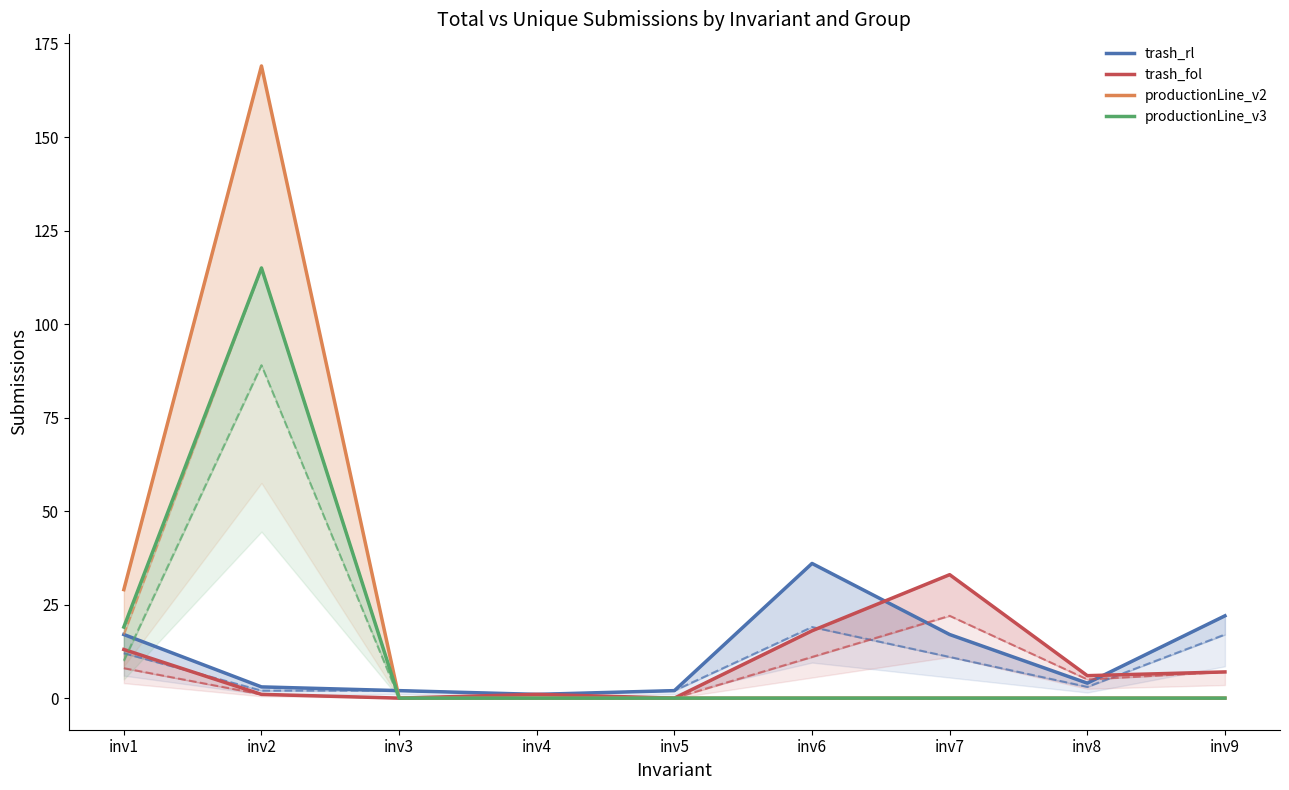

Read the trash_fol value at inv1.

13